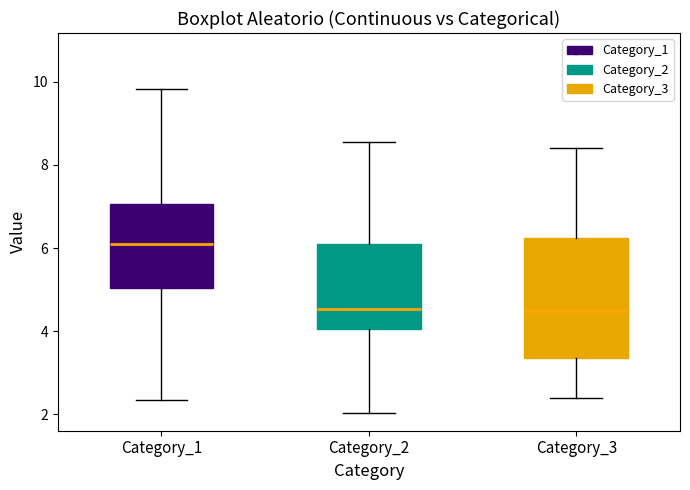

Where does the upper whisker of the box for Category_2 end on the y-axis? The values are not printed on the chart, so give them approximately, as read against the axis.

8.6